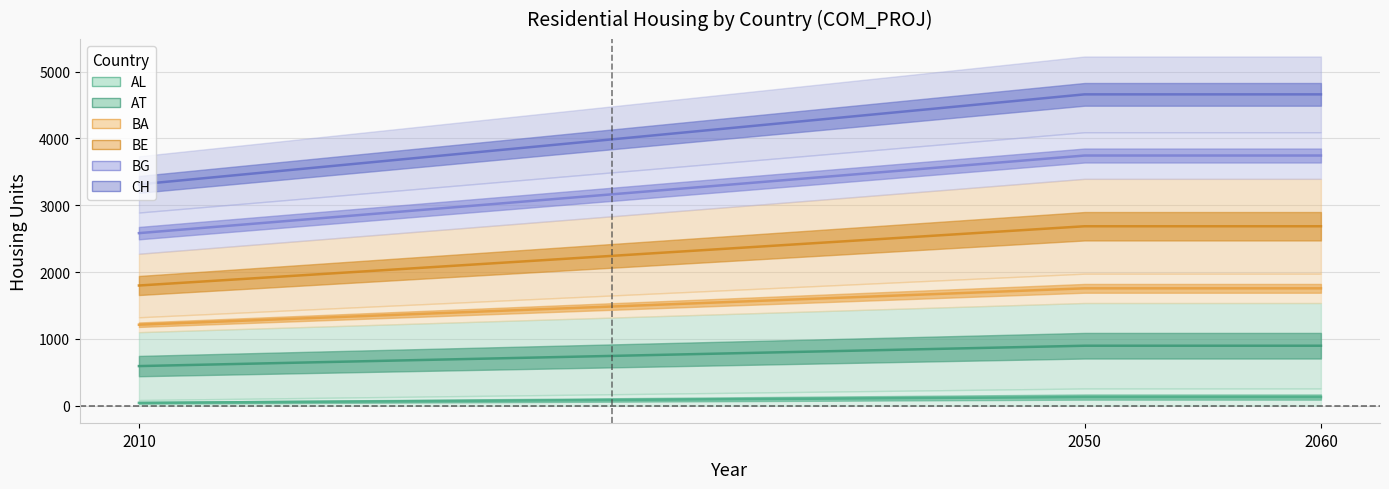

Reading right to left, list all the values displayed in this chart.

AL: 129.1	129.1	42.7
AT: 1756.5	1756.5	1212.1
BA: 897.6	897.6	592.9
BE: 3743.9	3743.9	2582.5
BG: 2685.5	2685.5	1798.8
CH: 4659.2	4659.2	3311.8